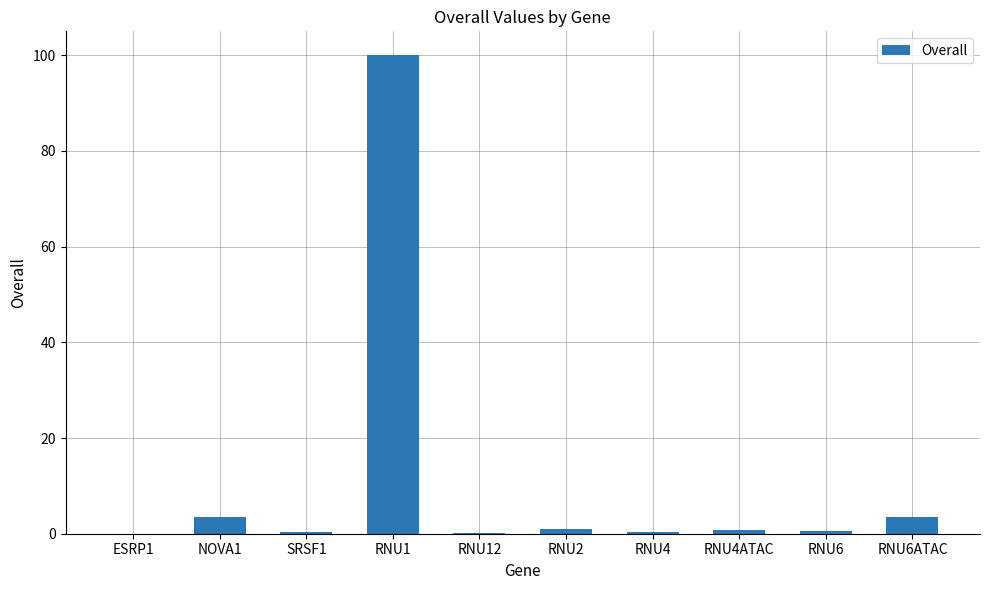

What is the sum of the values at RNU6ATAC and RNU1?

103.4